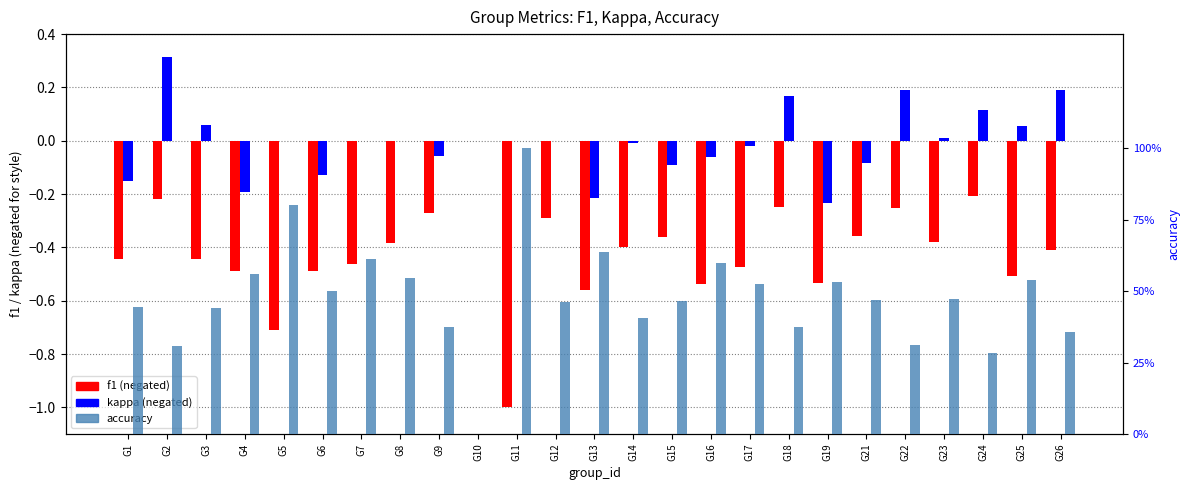

What is the maximum value shown in the chart?

1.0